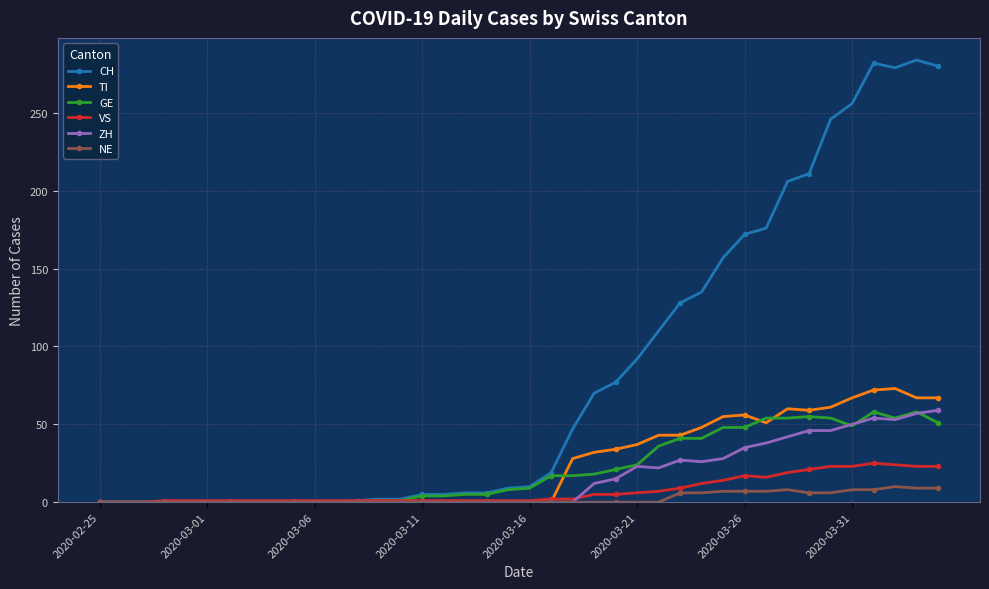

Which series has the largest total across all categories?

CH